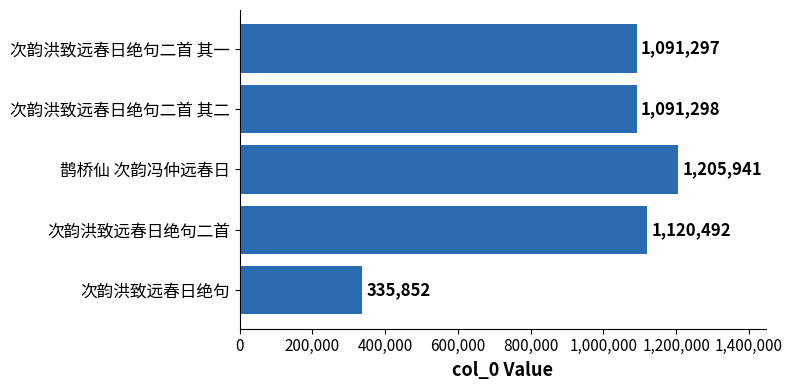

What is the sum of all values?

4844880